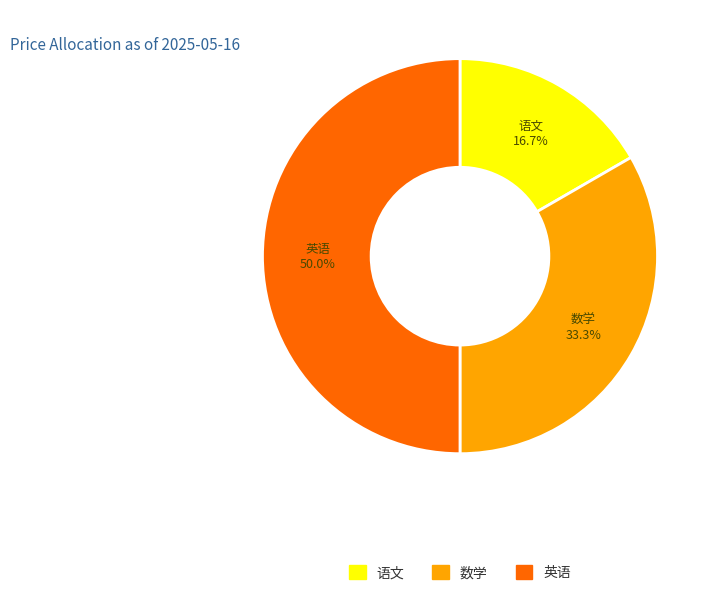

What is the ratio of the value at 英语 to the value at 数学?

1.5